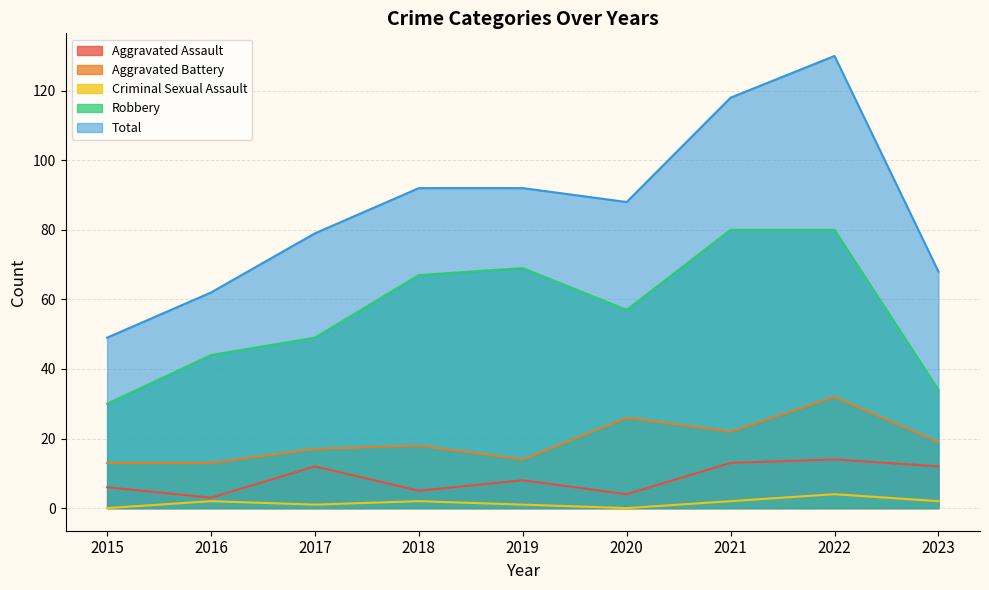

At which category does the chart reach its peak across all series?

2022